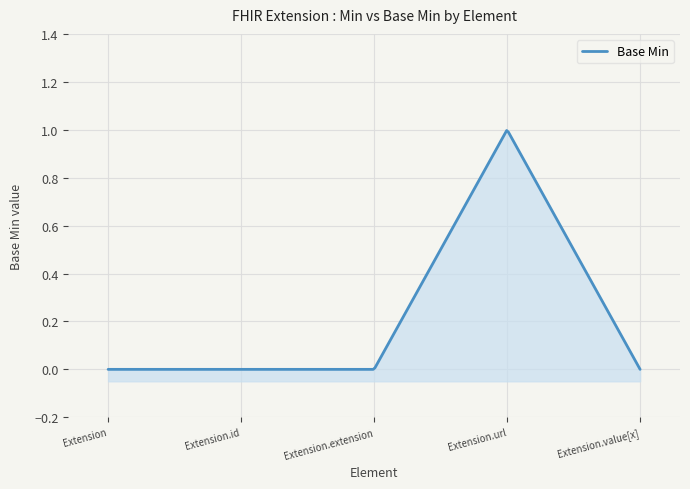

True or false: there are more than 1 points higher than both neighbors.

False